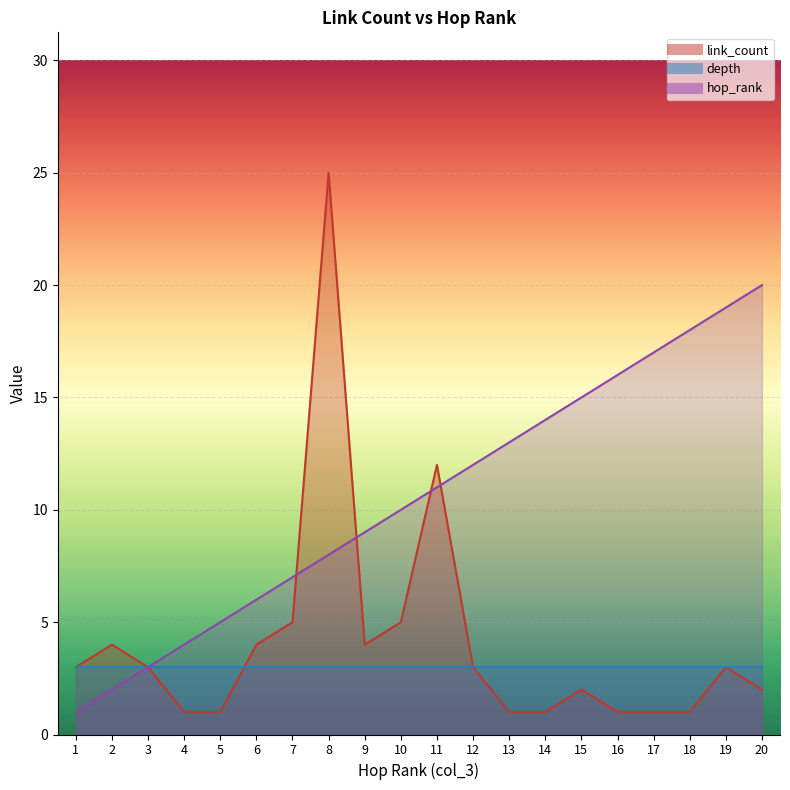

Which category has the lowest value in the link_count series?

4